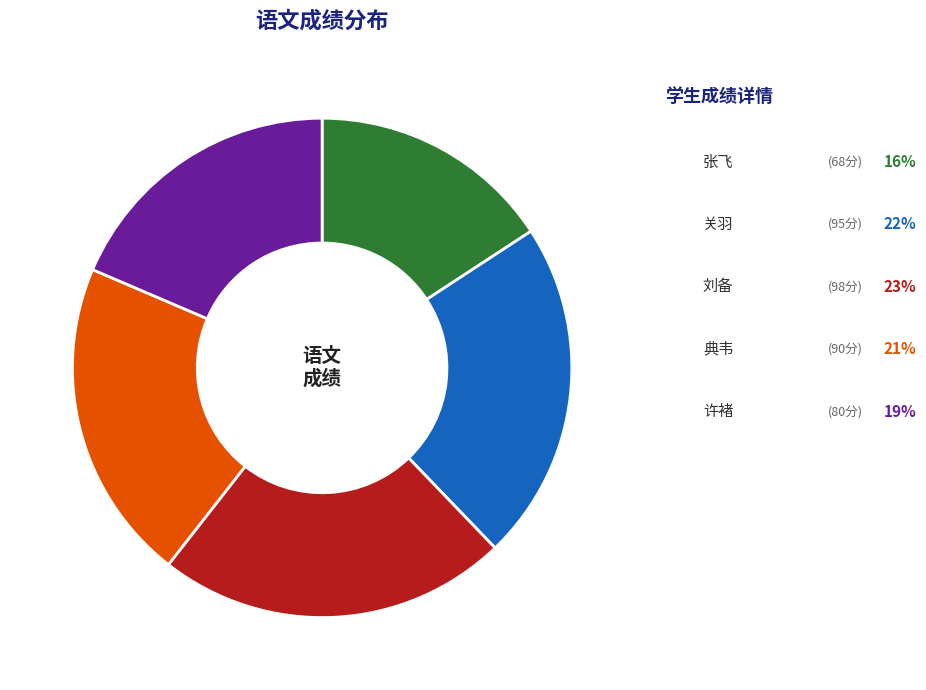

To the nearest percent, what percentage of the pie is 关羽?

22%